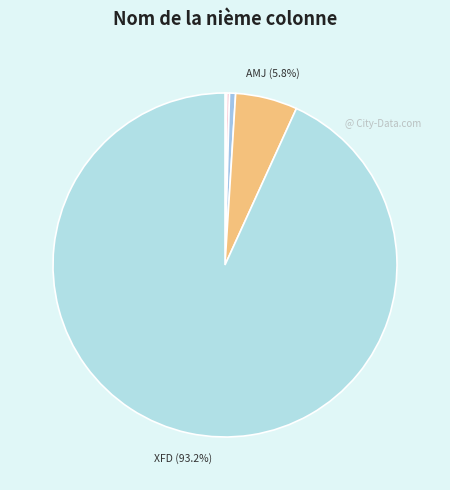

Count the number of slices in the pie.

7